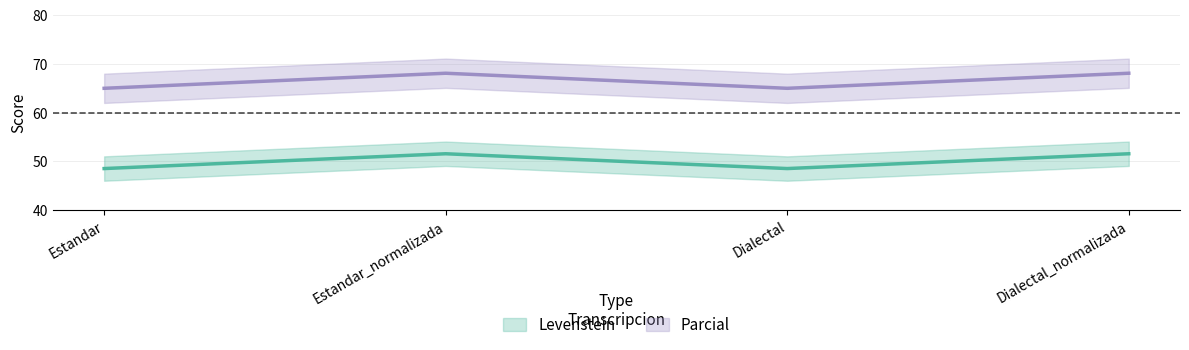

At which category is the sum across all series the highest?

Estandar_normalizada